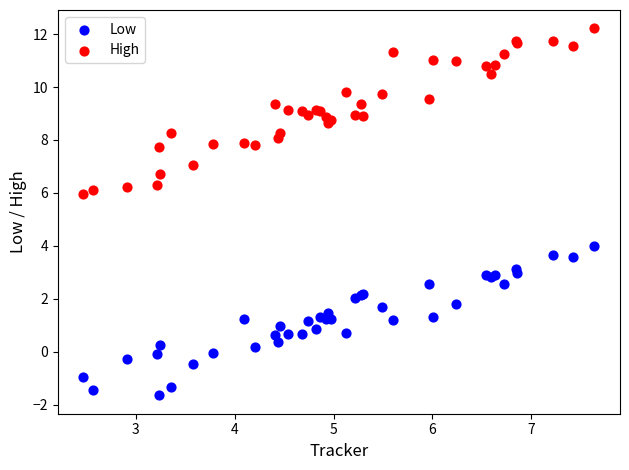

Which series reaches the minimum Y coordinate?

Low